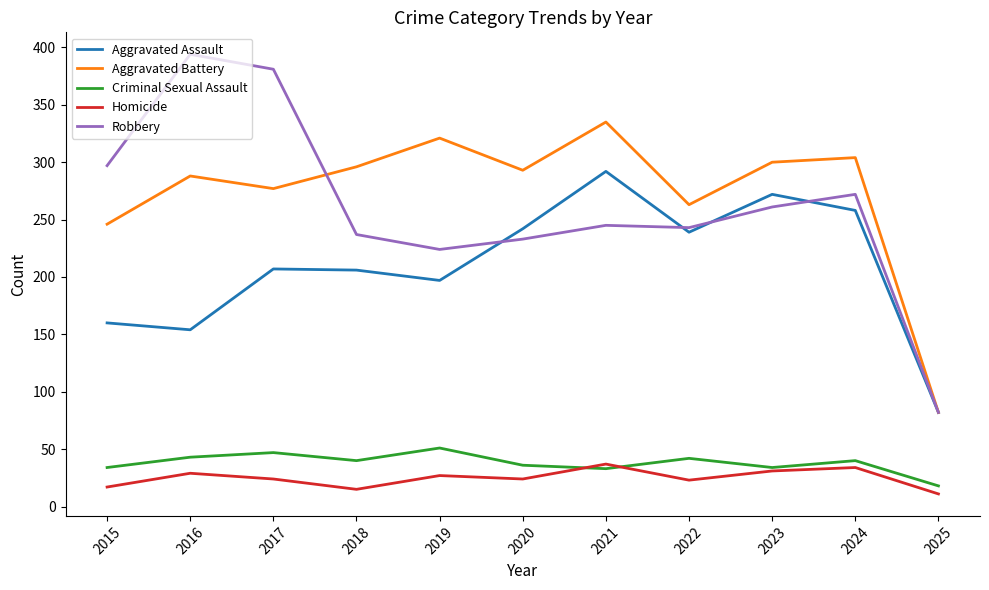

Does the chart have visible grid lines?

No